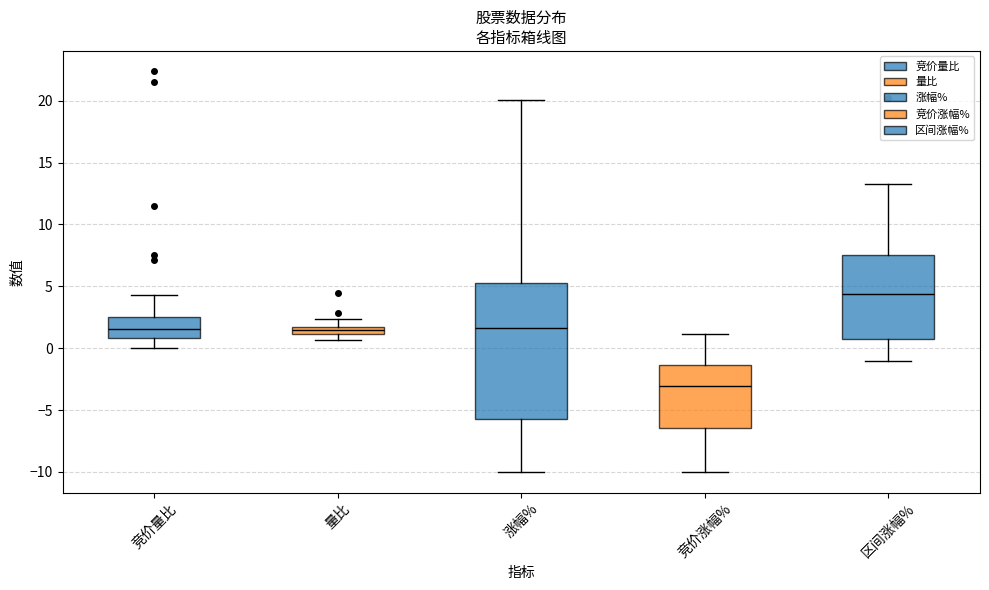

Where does the lower whisker of the box for 涨幅% end on the y-axis? The values are not printed on the chart, so give them approximately, as read against the axis.

-10.0